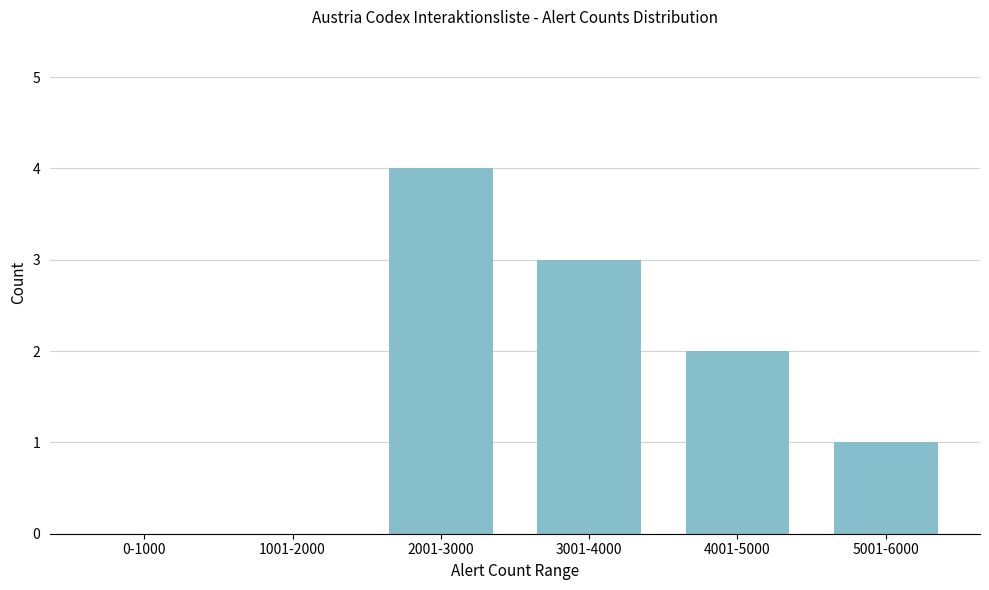

Reading left to right, what are all the values shown in this chart?

0-1000=0	1001-2000=0	2001-3000=4	3001-4000=3	4001-5000=2	5001-6000=1